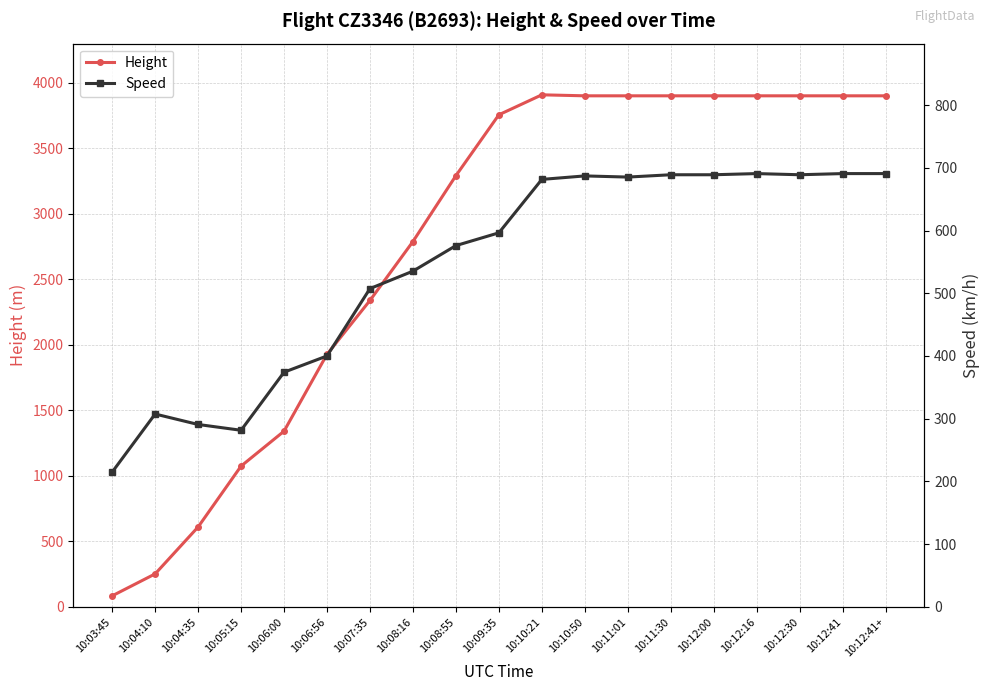

Which series changed the most between 10:08:16 and 10:09:35?

Height